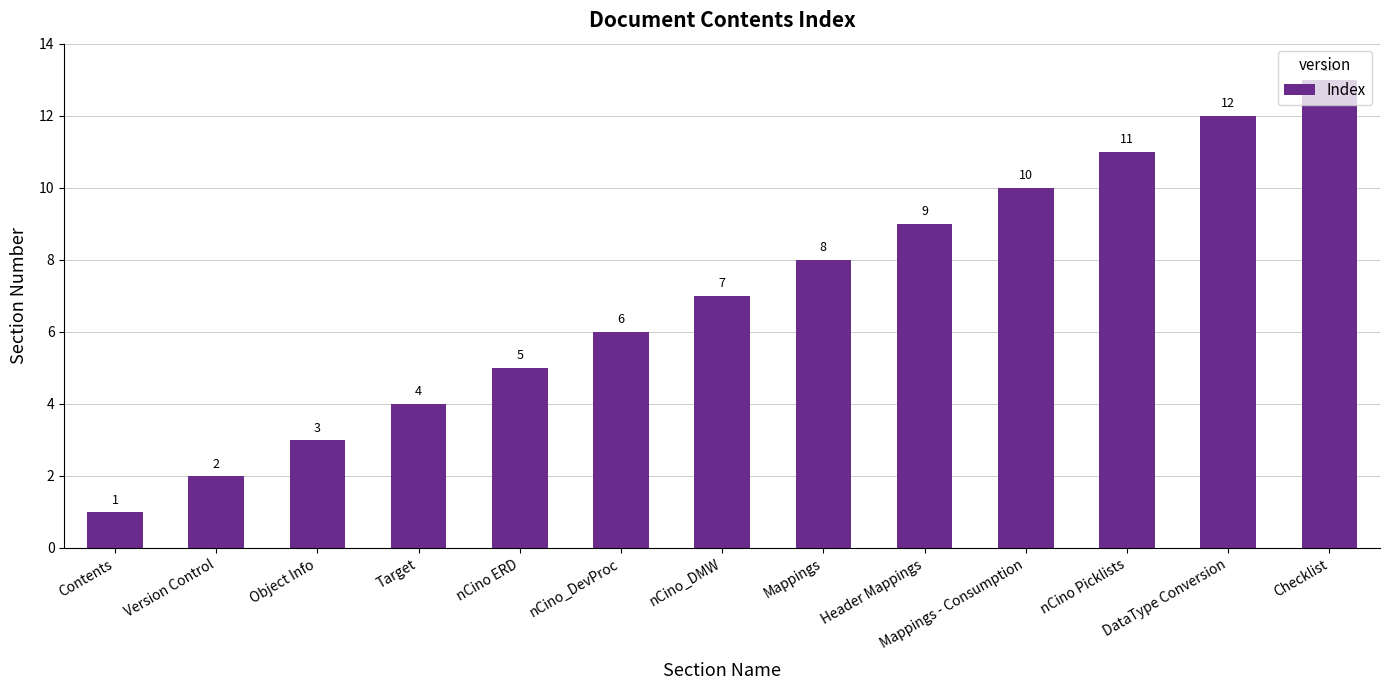

What is the value of the 1st bar from the left?

1